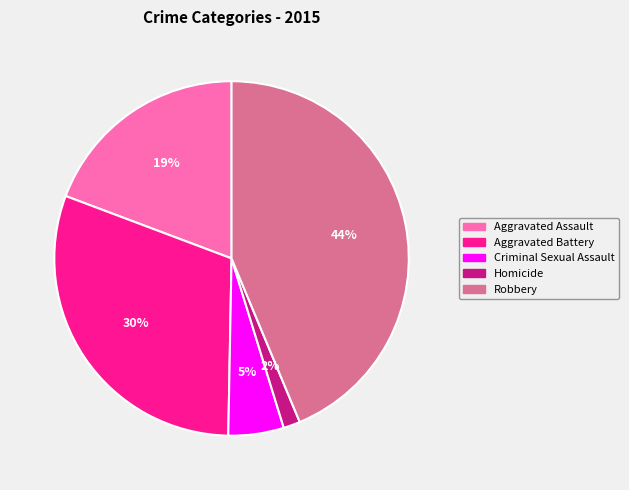

True or false: Robbery accounts for 44% of the total.

True